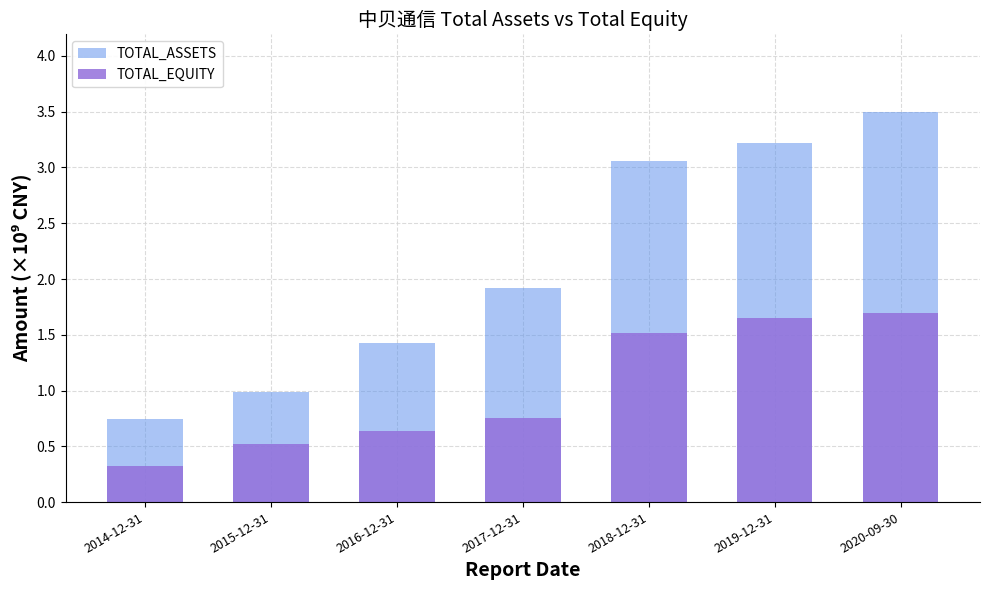

Count the TOTAL_EQUITY values in the range 0 to 1.

4